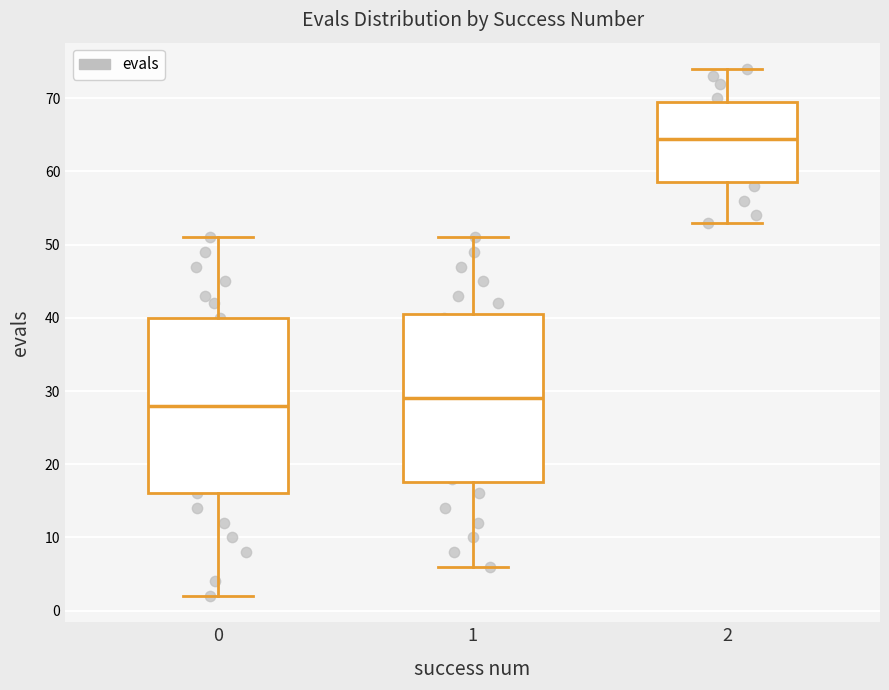

Reading left to right, read every box against the y-axis: the position of its median line, the range the box covers, and the ends of its whiskers. The values are not printed on the chart, so give them approximately, as read against the axis.

0: median 28, box 16 to 40, whiskers 2 to 51
1: median 29, box 18 to 41, whiskers 6 to 51
2: median 65, box 59 to 70, whiskers 53 to 74